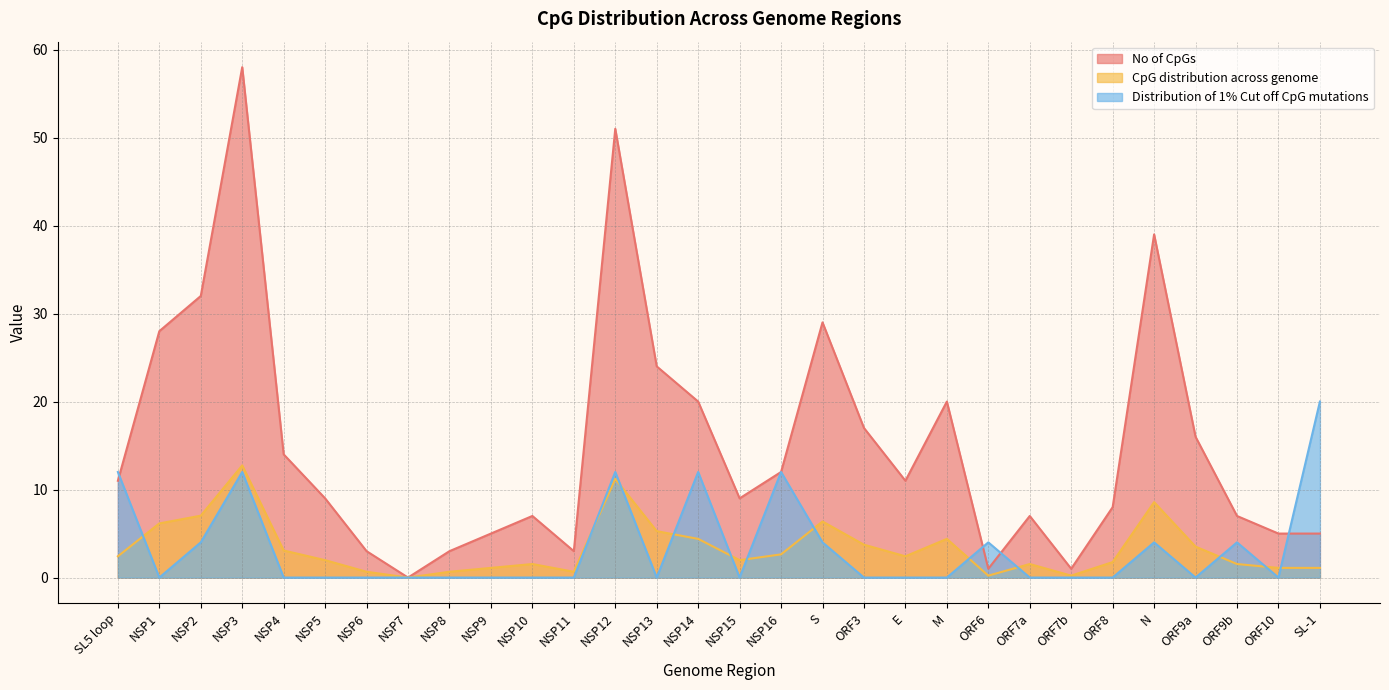

What is the difference between the second highest and minimum values in the Distribution of 1% Cut off CpG mutations series?

12.0